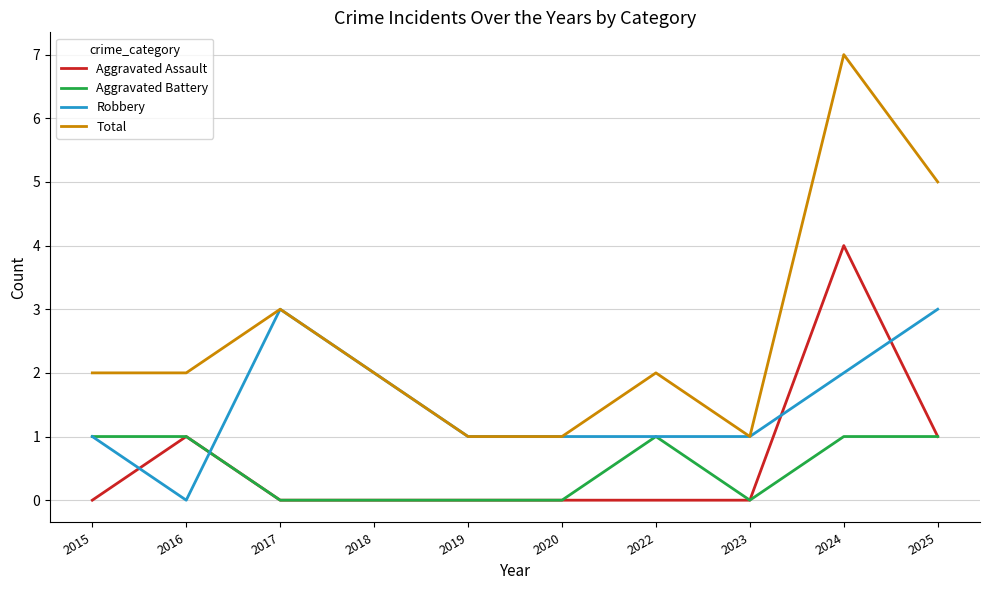

Is this an area chart (filled region under the line)?

No